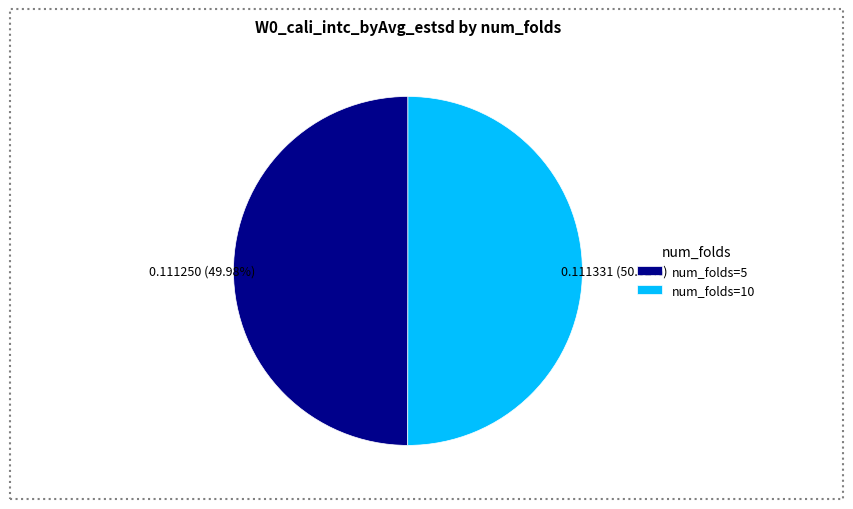

Is there a majority slice in this chart?

Yes